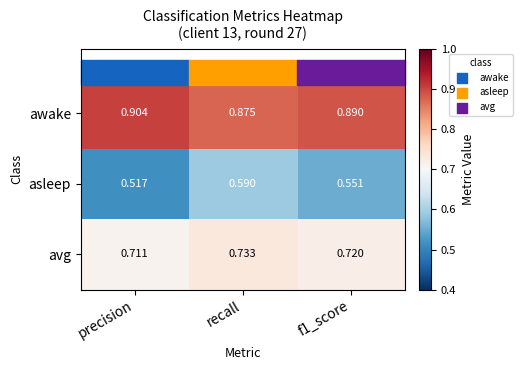

At which label is asleep closest to 0?

precision